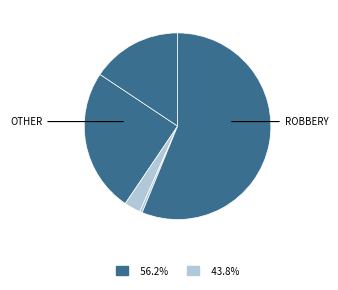

How many segments does this pie chart have?

5